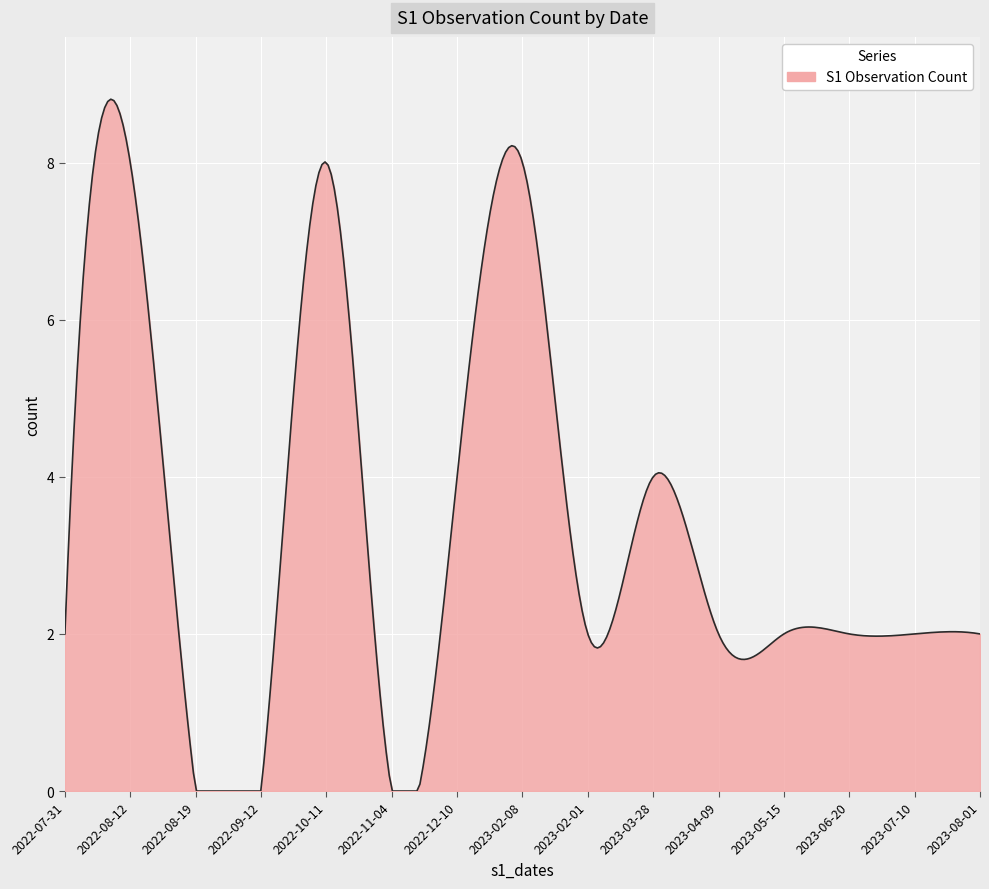

What is the difference between the maximum and minimum values?

8.8